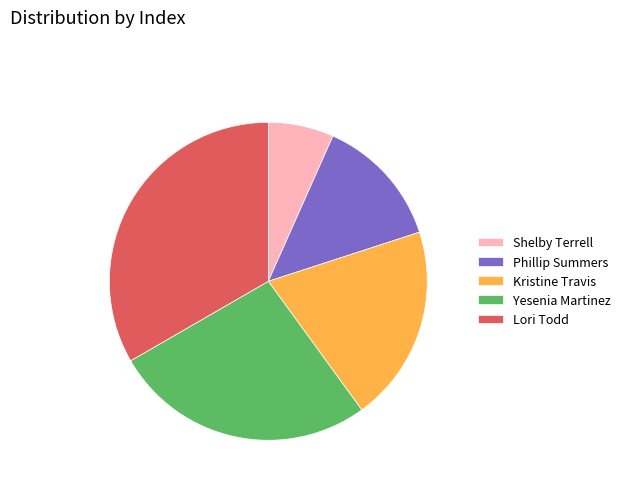

Count the number of slices in the pie.

5